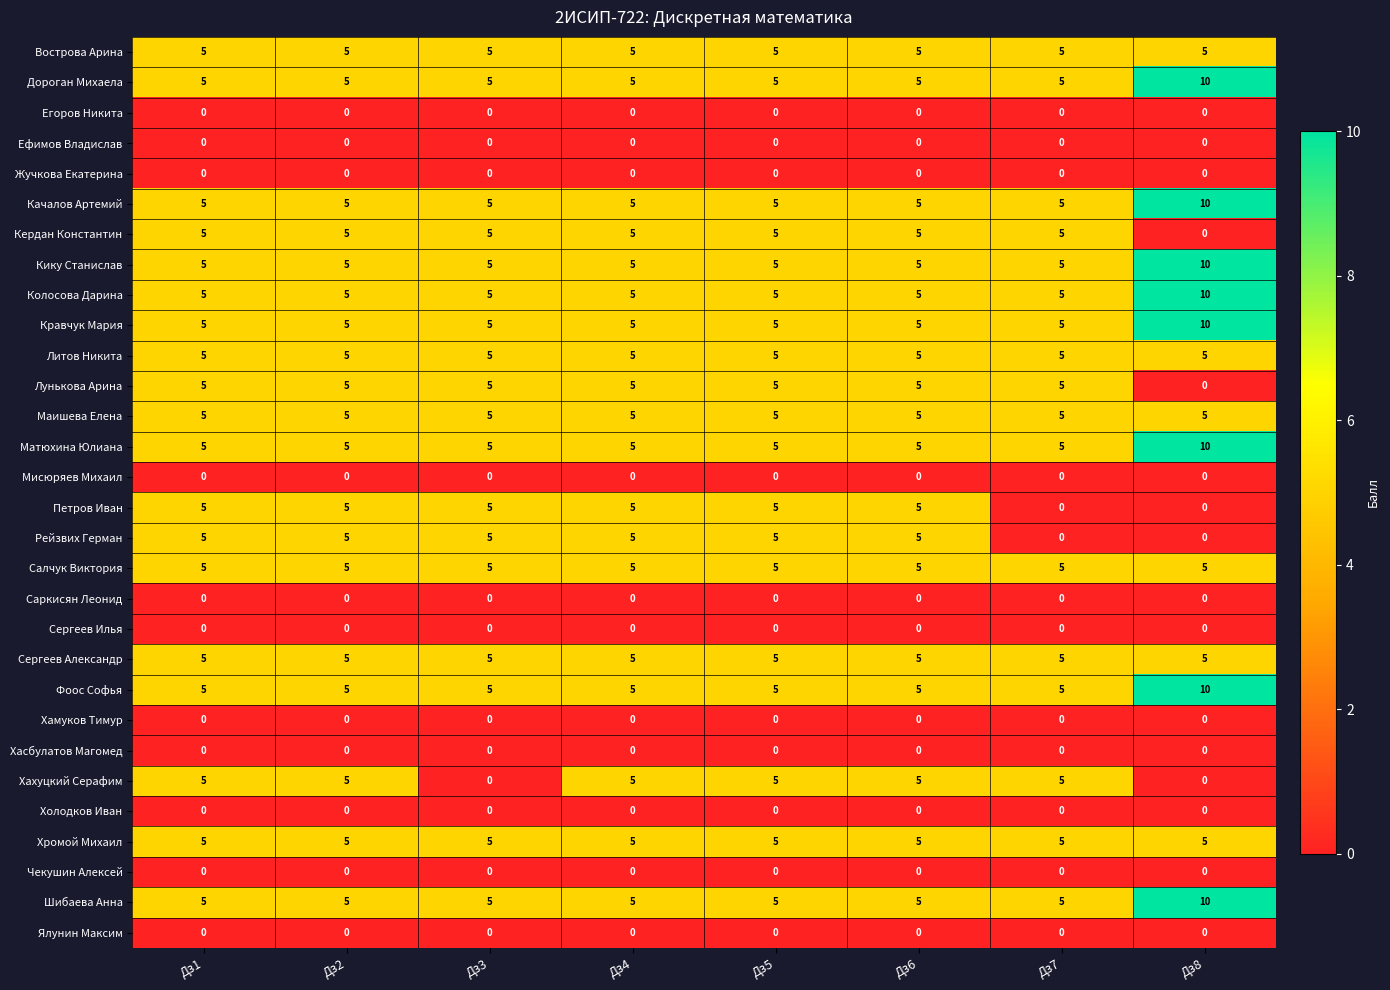

True or false: Матюхина Юлиана has a value of 3 at Дз4.

False